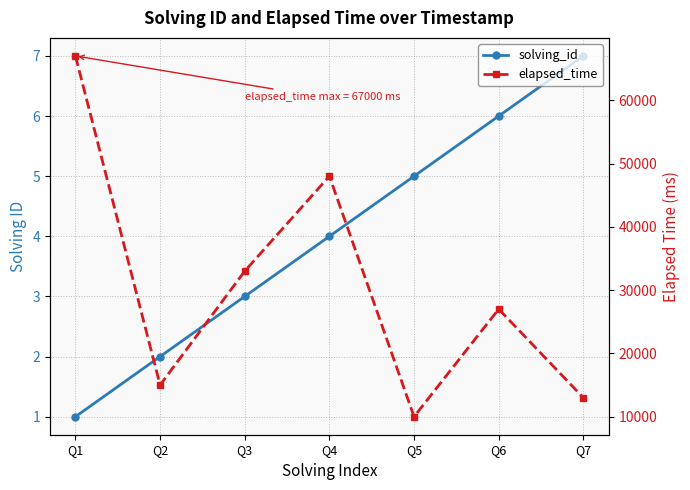

How many lines are shown in the chart?

2